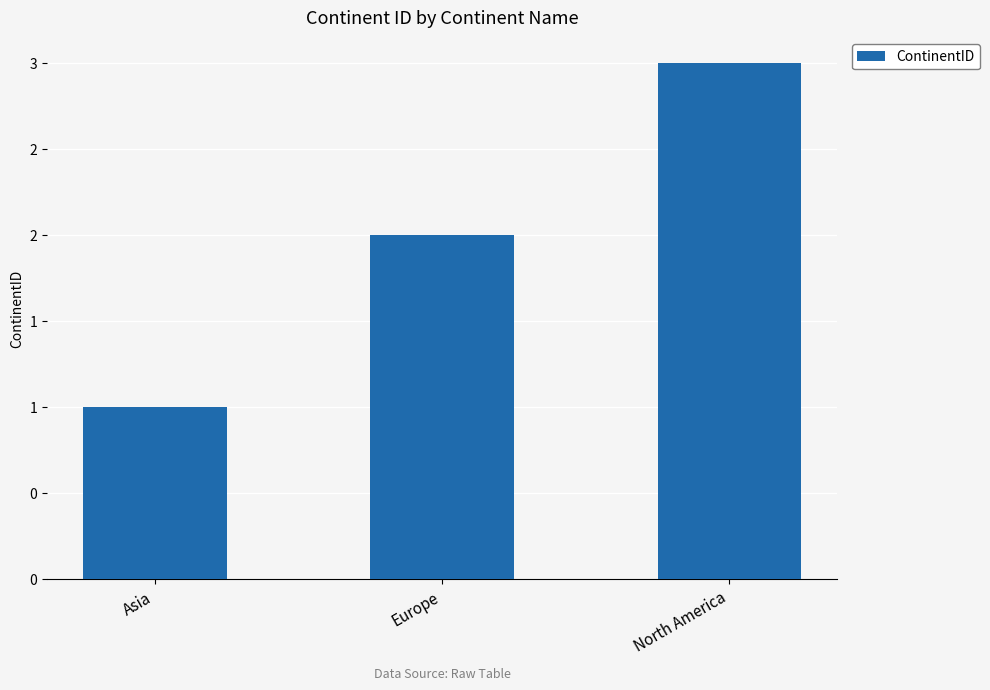

At which label does the data first exceed 2?

North America